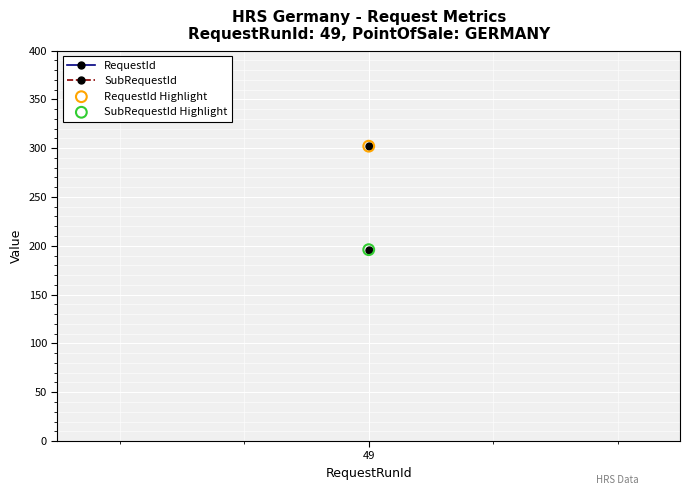

Across all data points, what is the average X value?

49